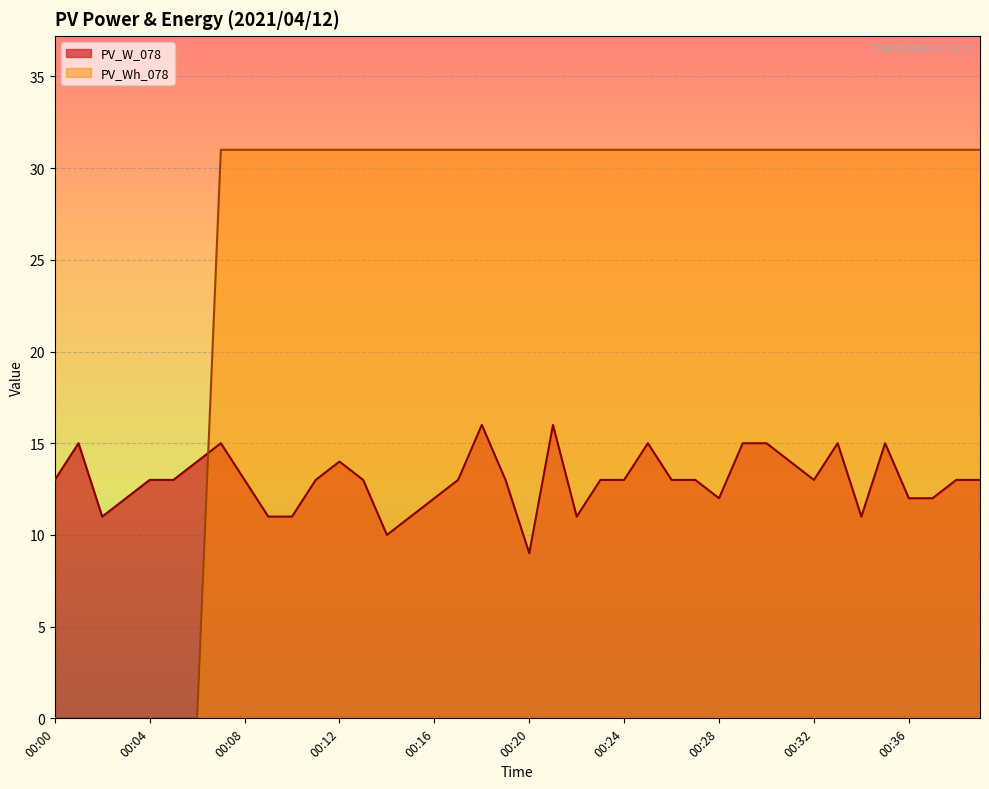

Where does the PV_W_078 series first go above 13?

00:01